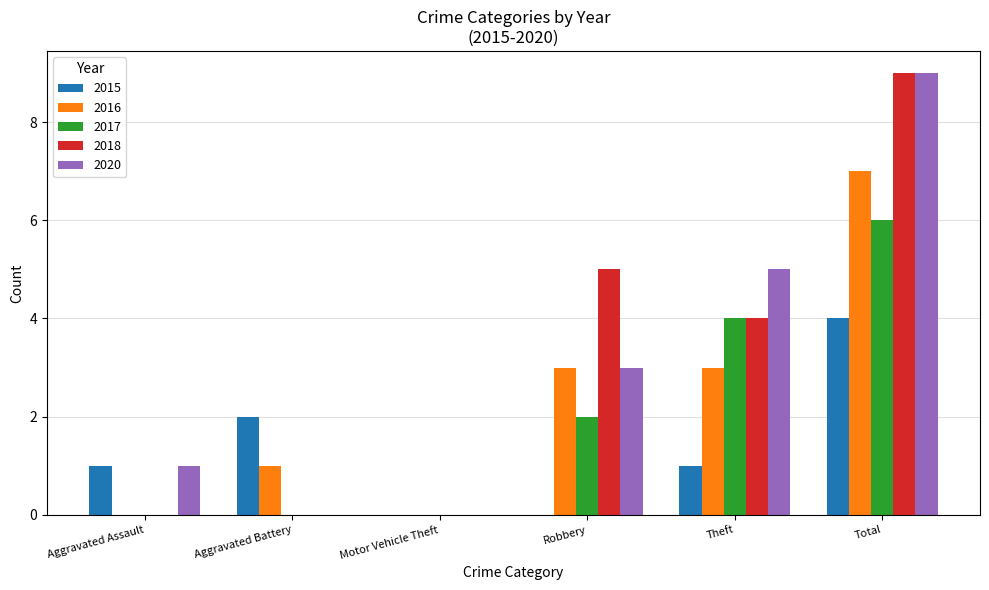

The value of 2017 at Aggravated Assault is 4. True or false?

False